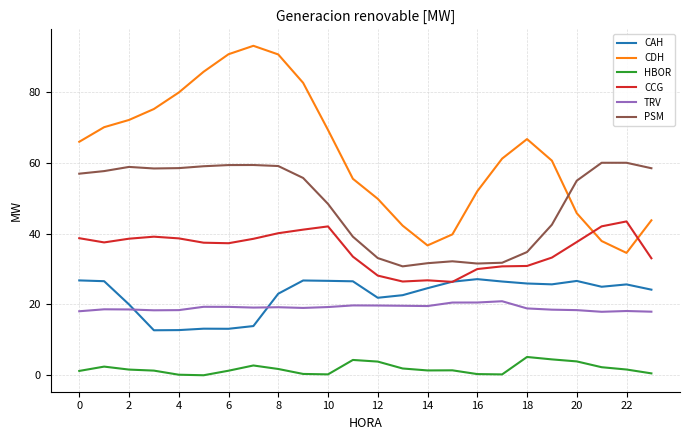

Which series has the widest spread of values?

CDH